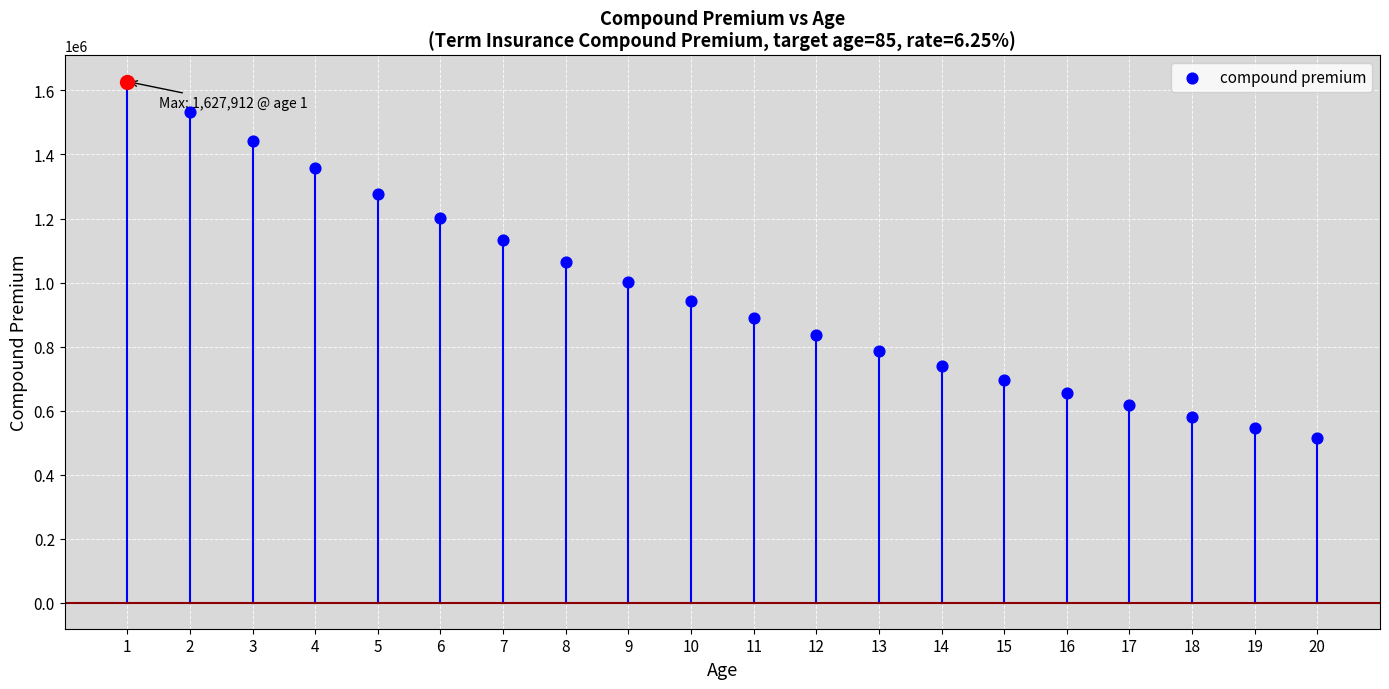

Between 12 and 20, which is larger?

12